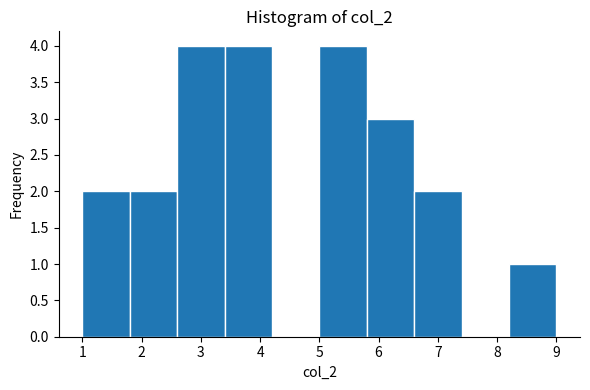

What is the height of the bar covering 5.0 to 5.8 on the x-axis? The values are not printed on the chart, so give them approximately, as read against the axis.

4